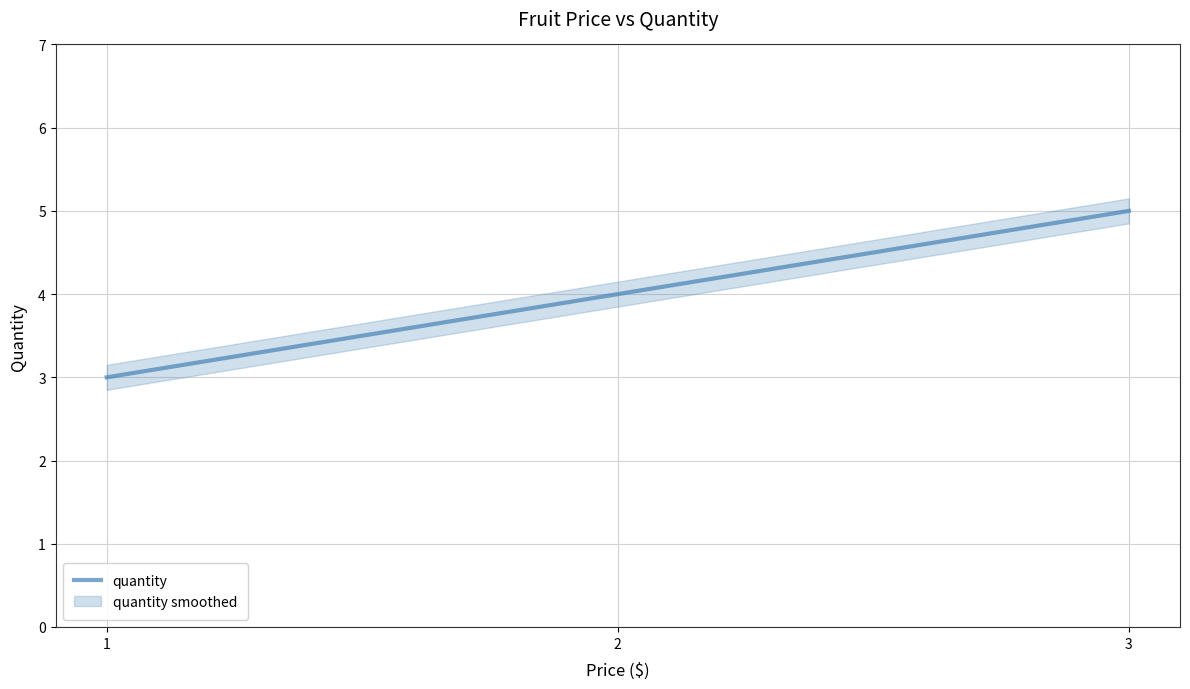

Where does the data first go above 4?

3